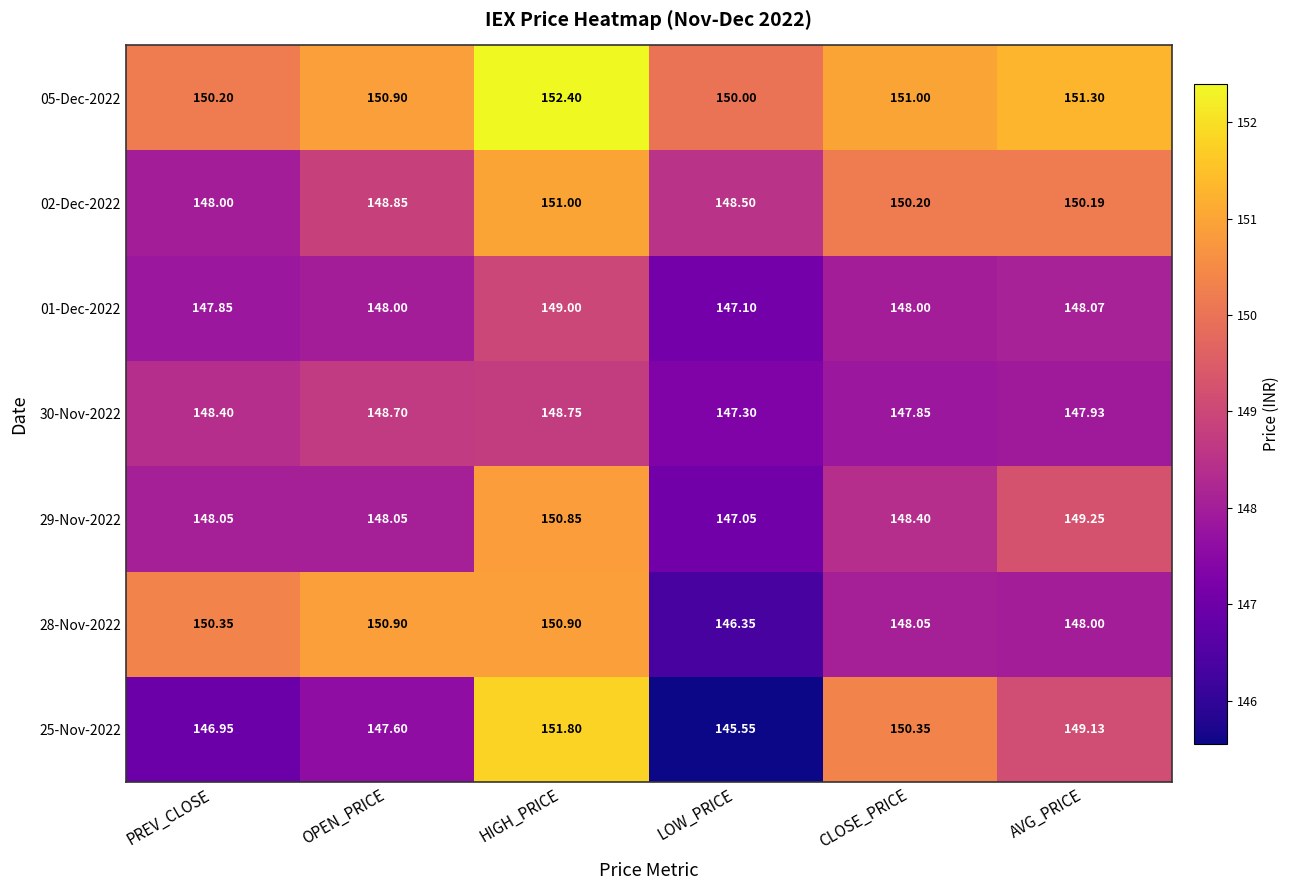

Rank the categories by 25-Nov-2022 value from lowest to highest.

LOW_PRICE, PREV_CLOSE, OPEN_PRICE, AVG_PRICE, CLOSE_PRICE, HIGH_PRICE